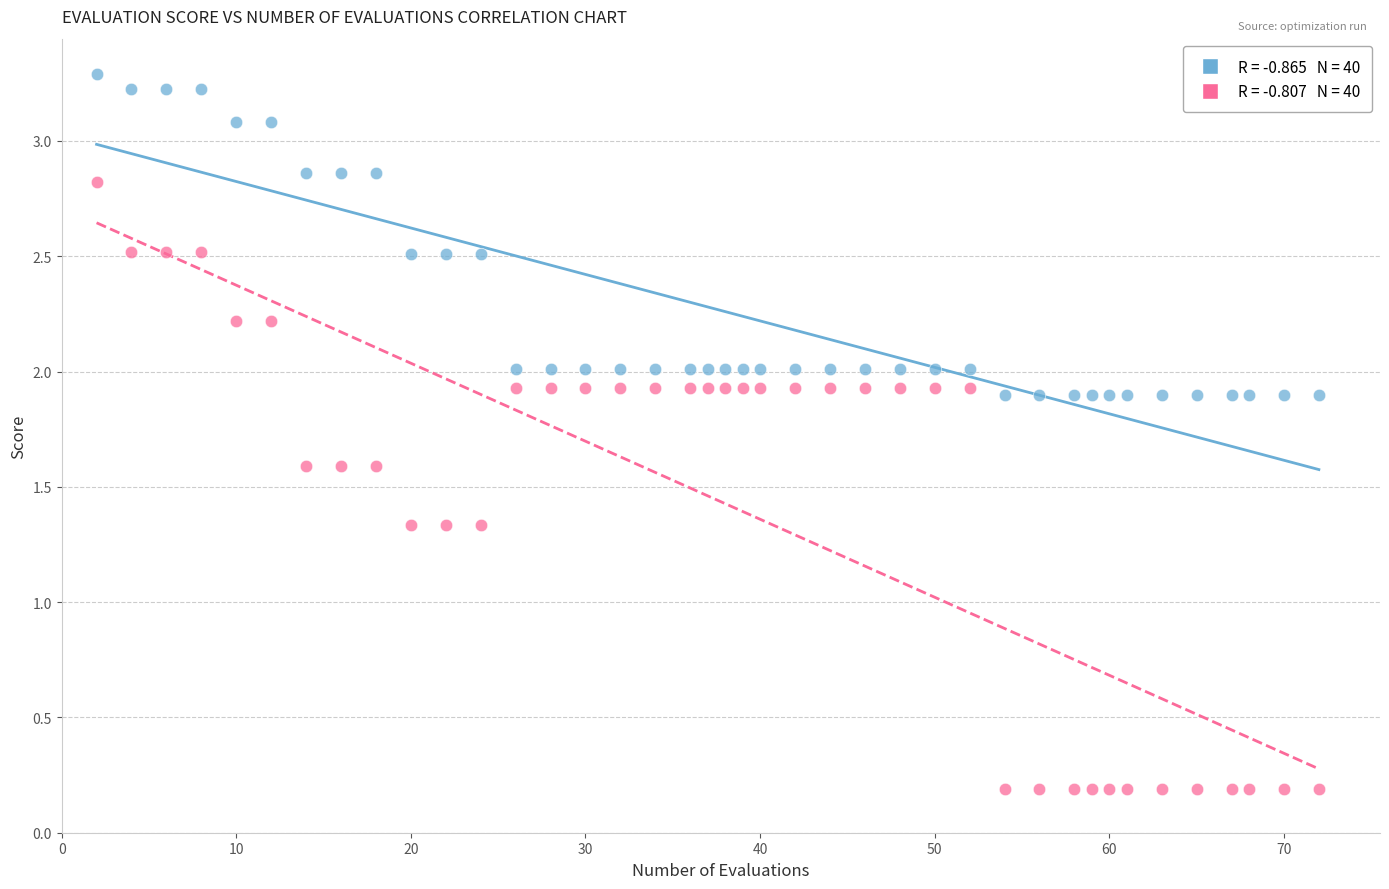

Across all data points, what is the range of X values (max minus min)?

70.0